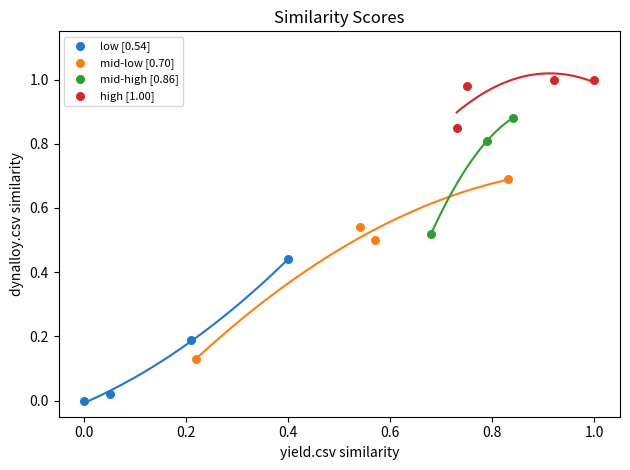

Which series contains the lowest Y value?

low [0.54]